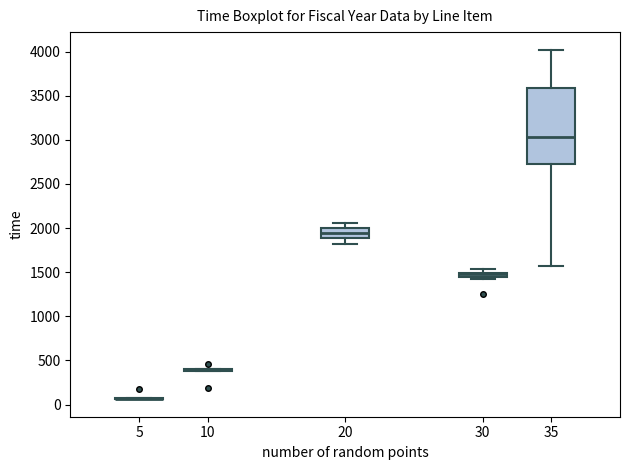

Which box is the tallest, from its lower edge to its upper edge?

35